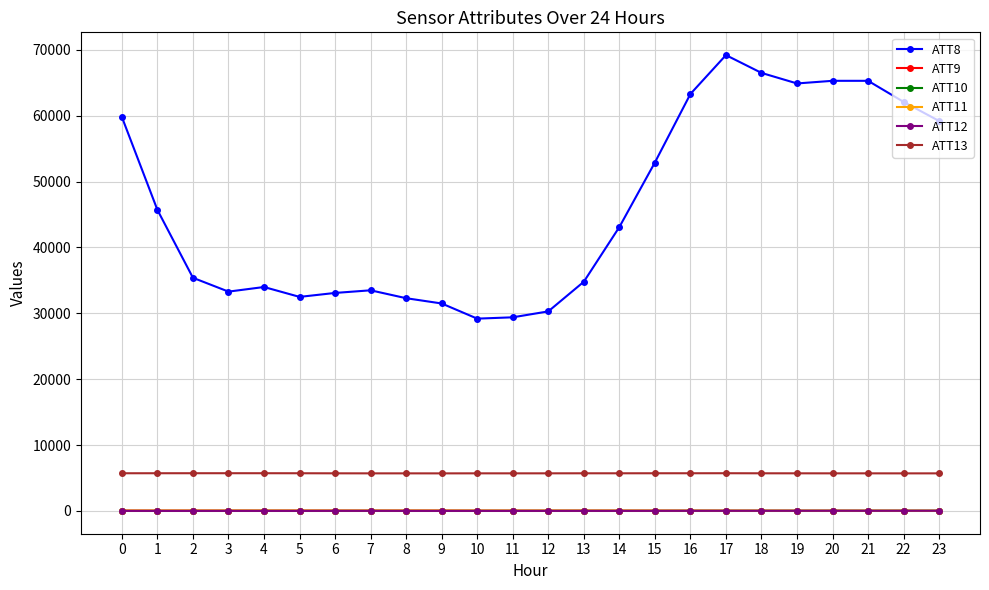

Which series has the widest spread of values?

ATT8